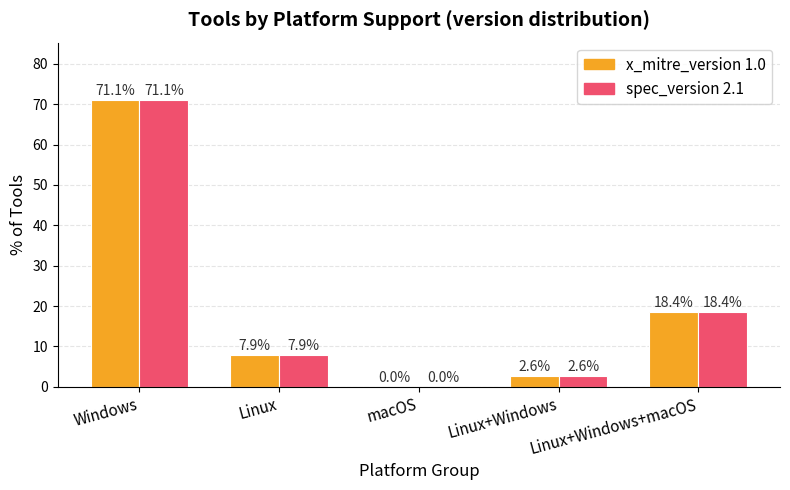

How many values in the x_mitre_version 1.0 series exceed 7?

3